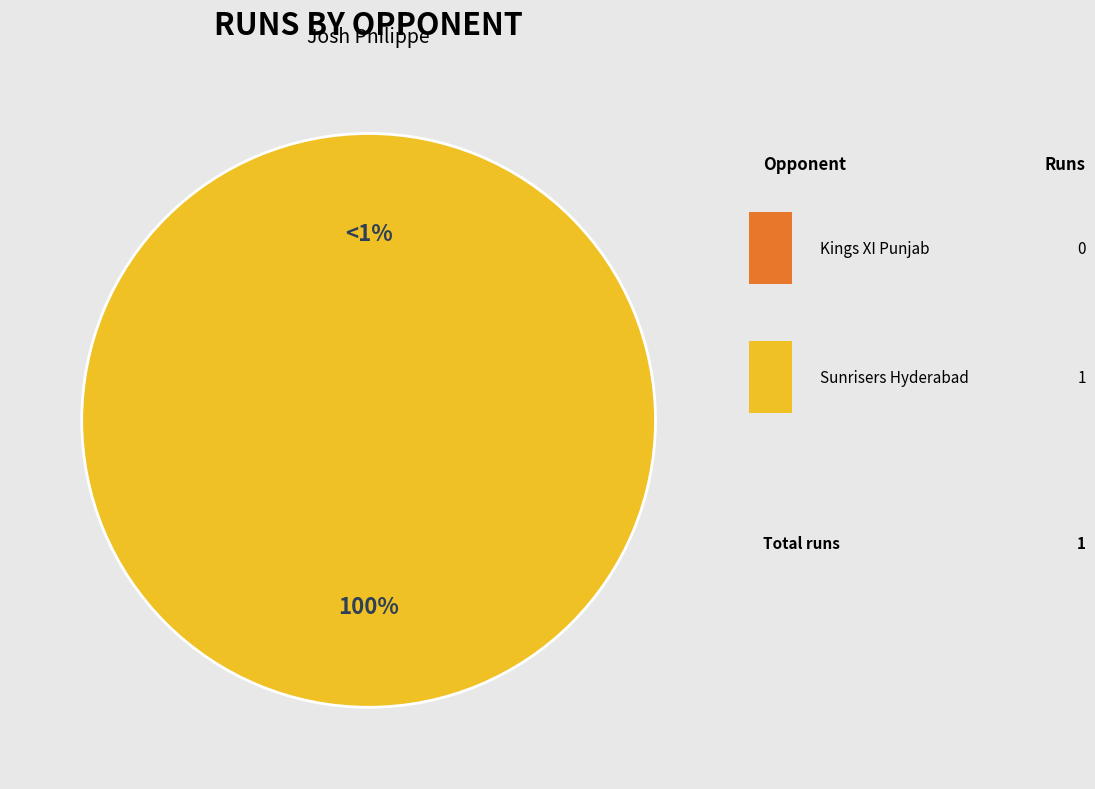

Is the sum of Kings XI Punjab and Sunrisers Hyderabad greater than half?

Yes